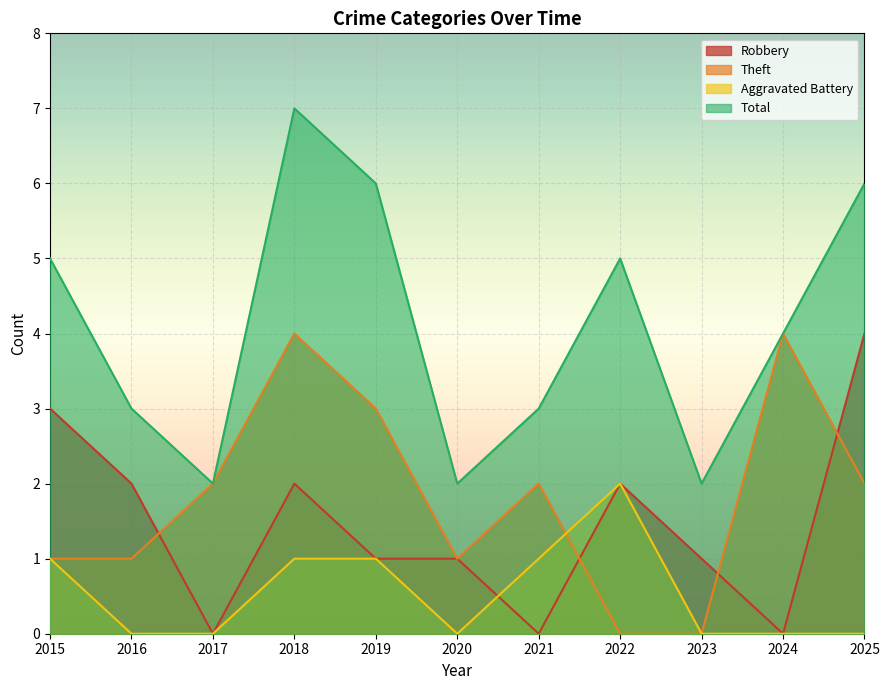

What are all the series names shown in the legend?

Robbery, Theft, Aggravated Battery, Total